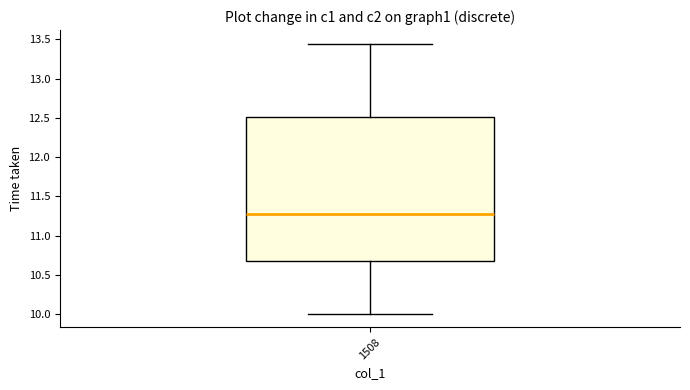

Read this box plot against the y-axis: the position of the median line, the range covered by the box, and the ends of both whiskers. The values are not printed on the chart, so give them approximately, as read against the axis.

median 11.30, box 10.65 to 12.50, whiskers 10.00 to 13.45